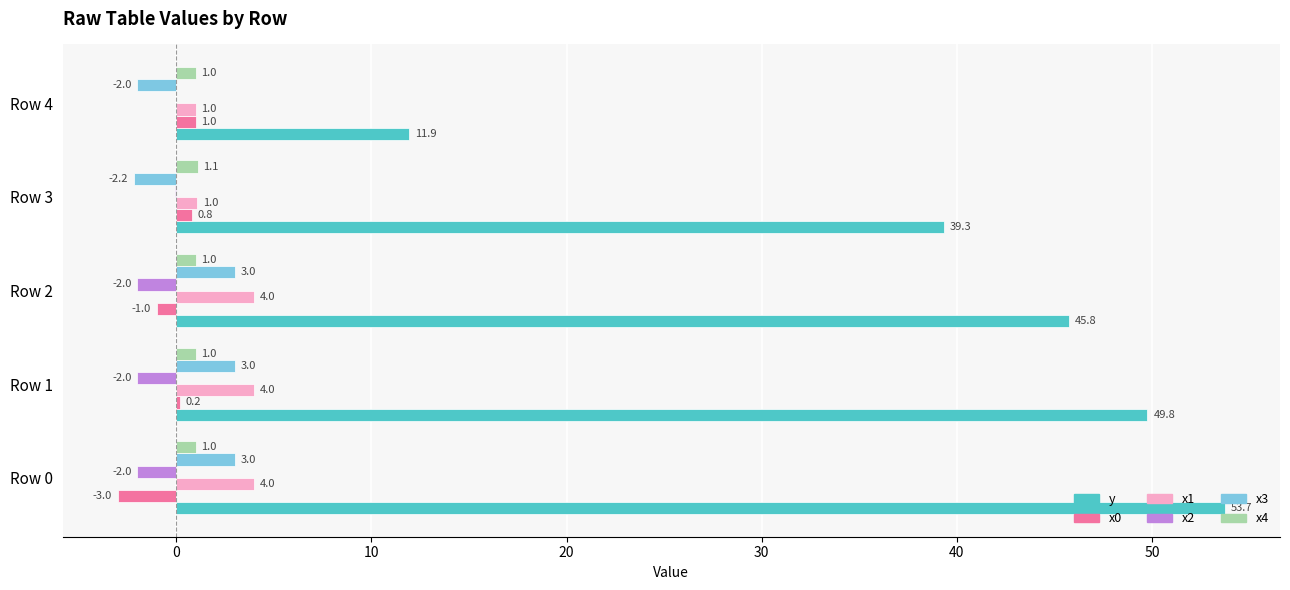

Which series has the largest total across all categories?

y